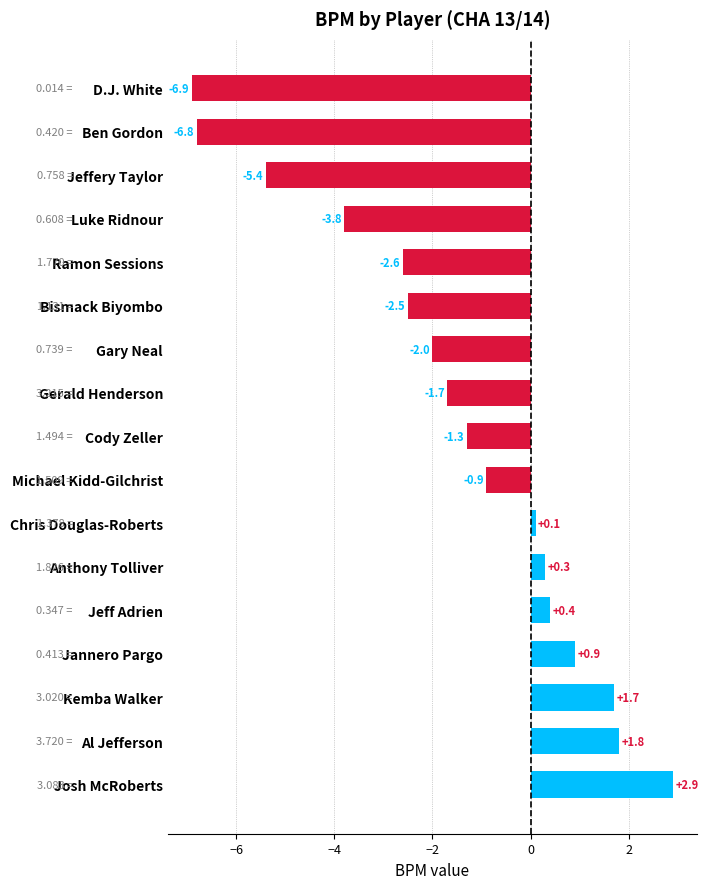

At which label is the value closest to -2?

Gary Neal